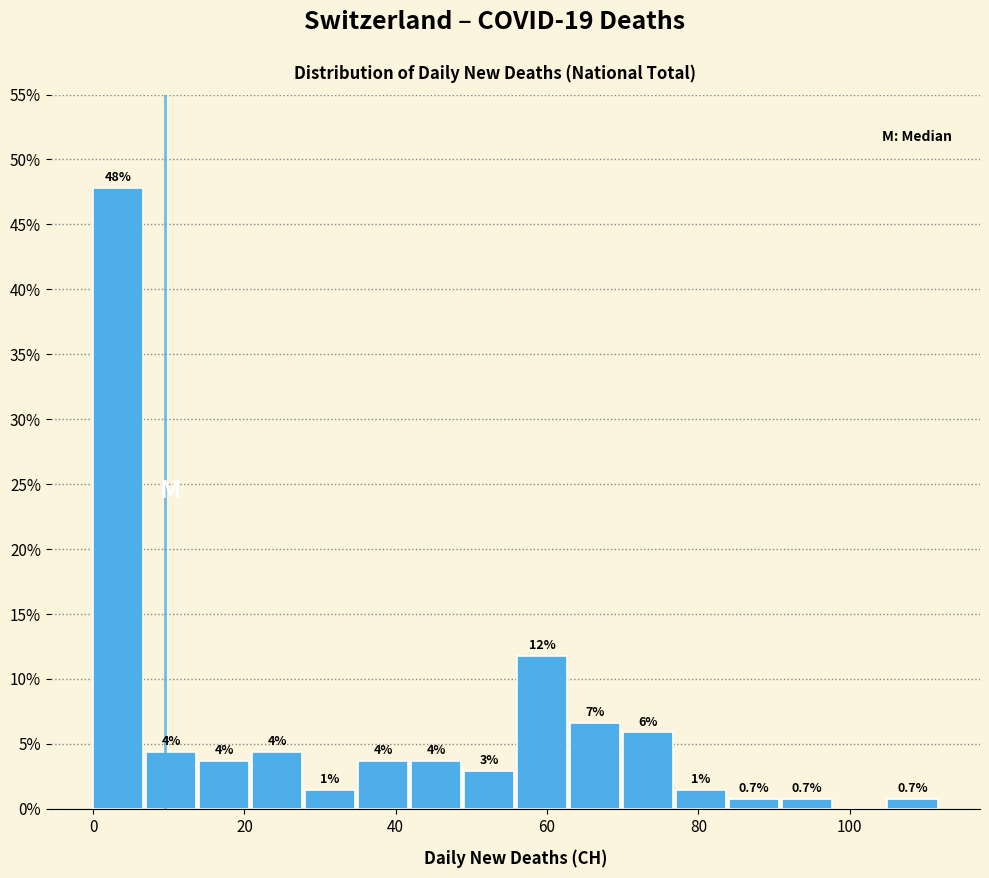

Read against the x-axis, roughly where is the centre of the tallest bar?

4